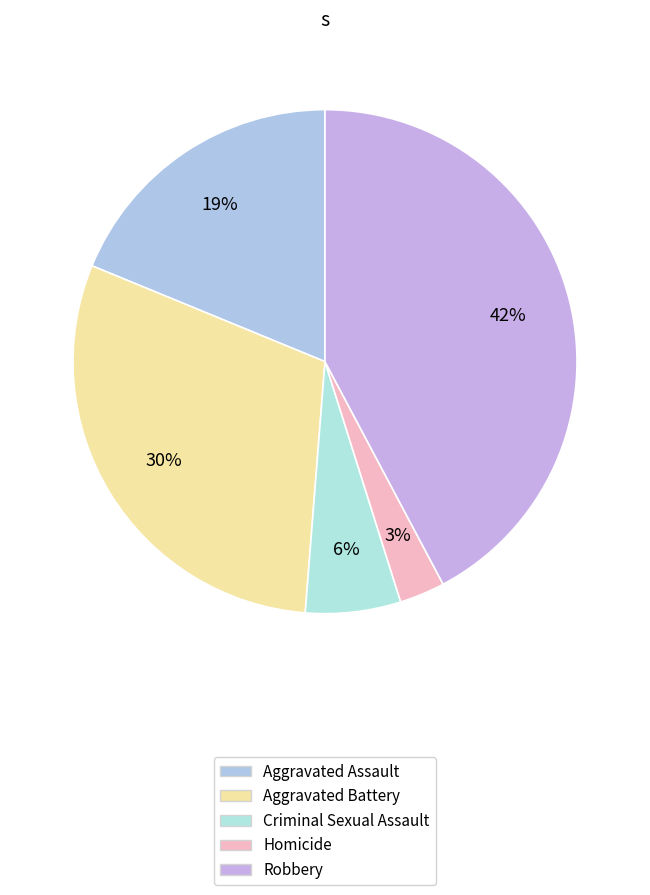

What is the largest slice in the pie chart?

Robbery